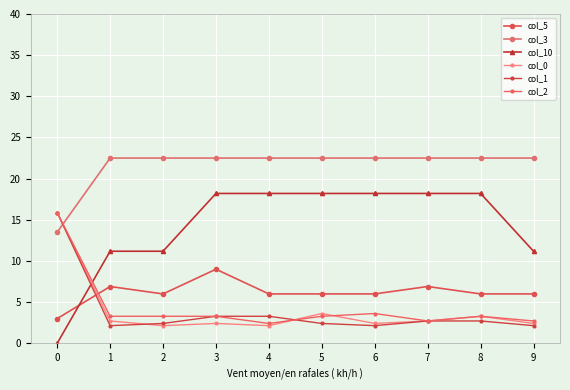

Which series has the largest total across all categories?

col_3